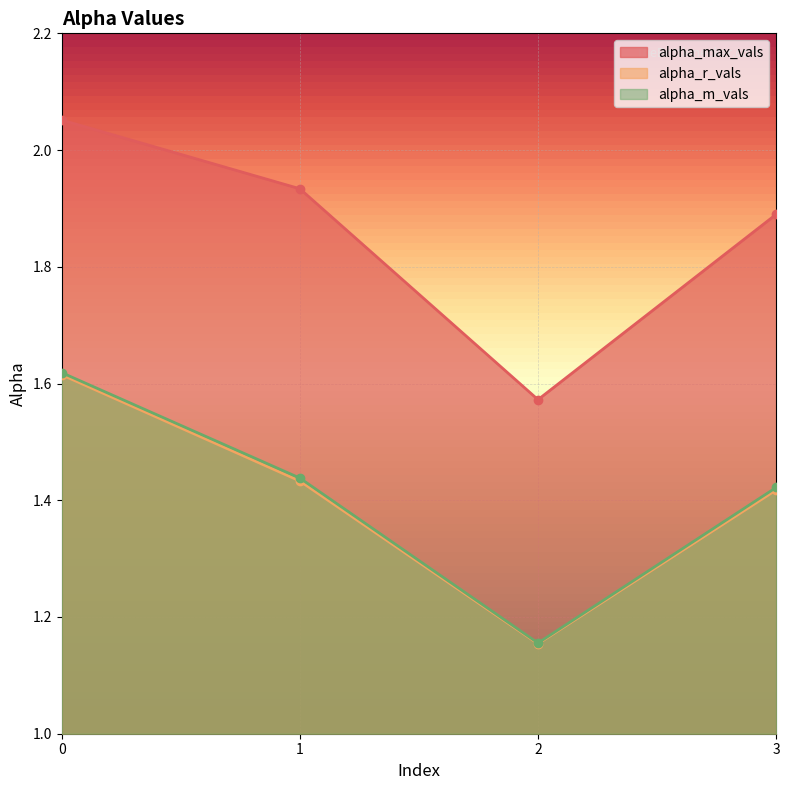

In alpha_max_vals, how many points are lower than both neighbors (excluding endpoints)?

1